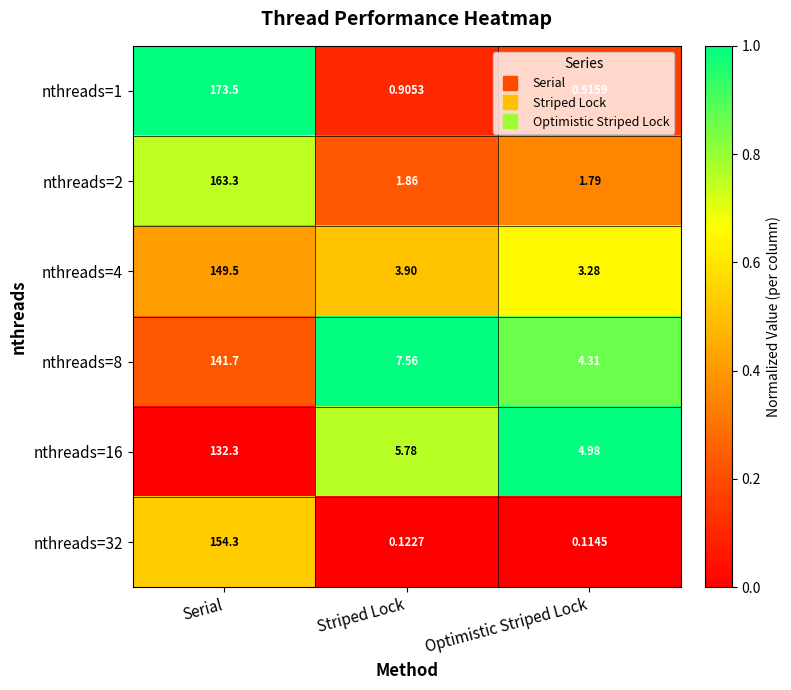

At which category is the sum across all series the highest?

Serial